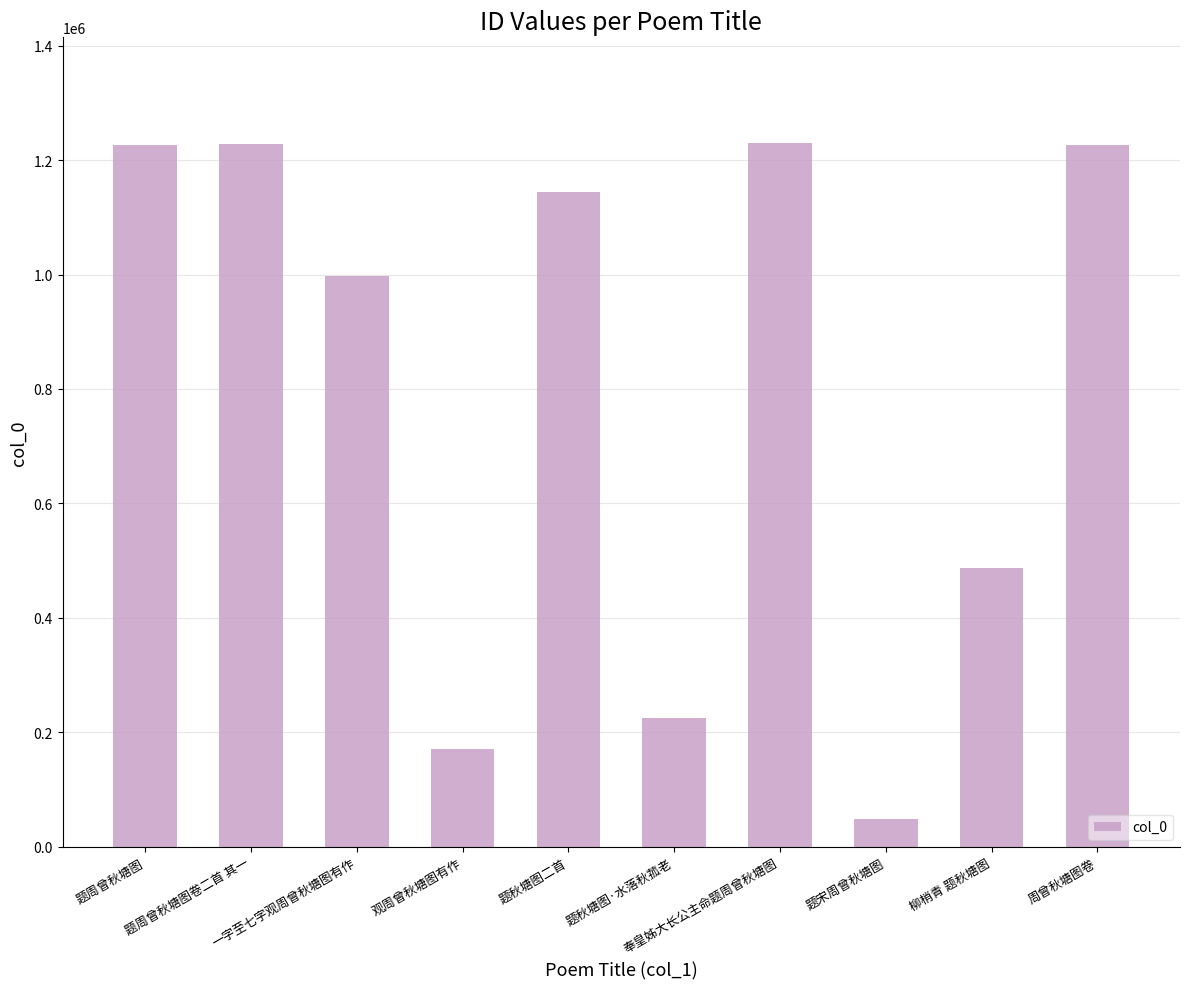

Are the bars grouped side by side (vs. stacked)?

No